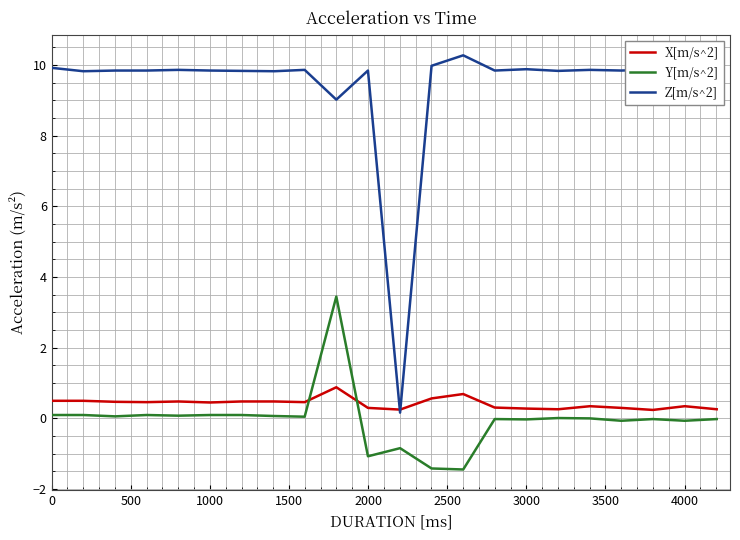

True or false: Y[m/s^2] and Z[m/s^2] cross at least once.

False